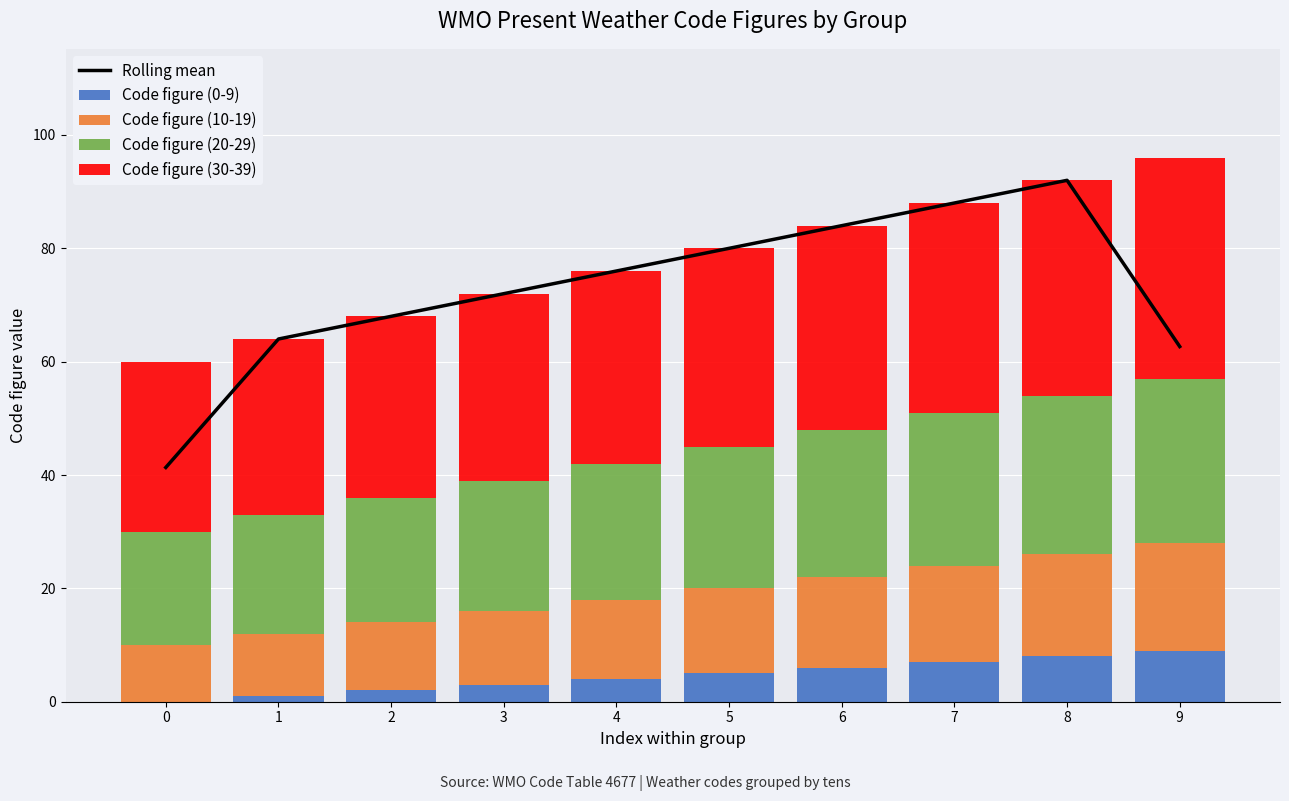

Where does the Code figure (0-9) series first go above 5?

6